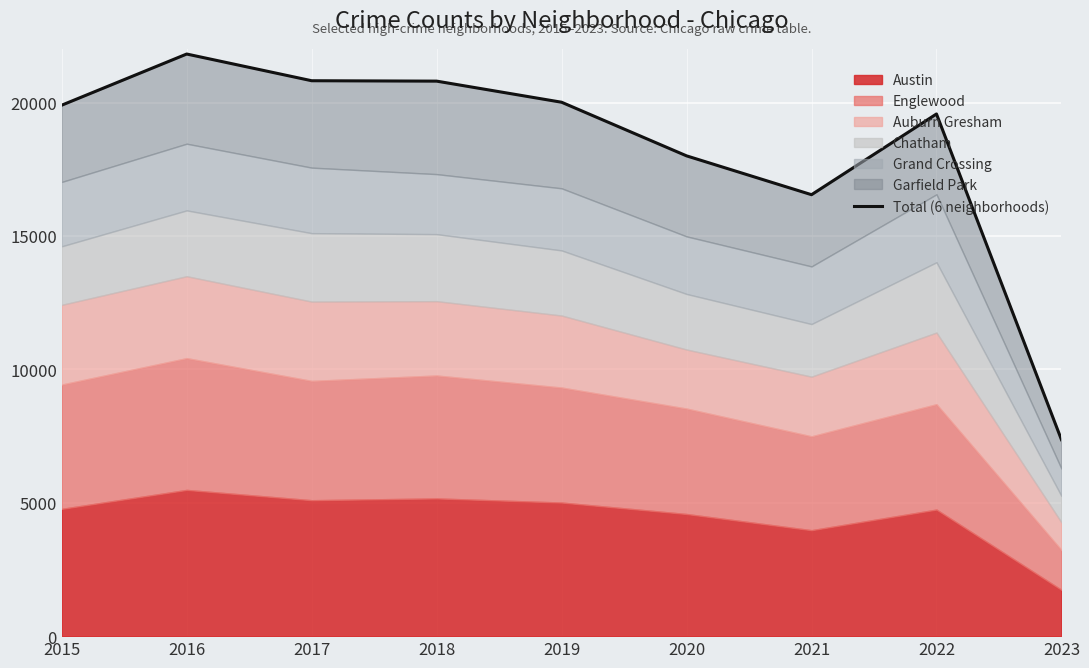

What is the value of the 6th point from the left?

18003